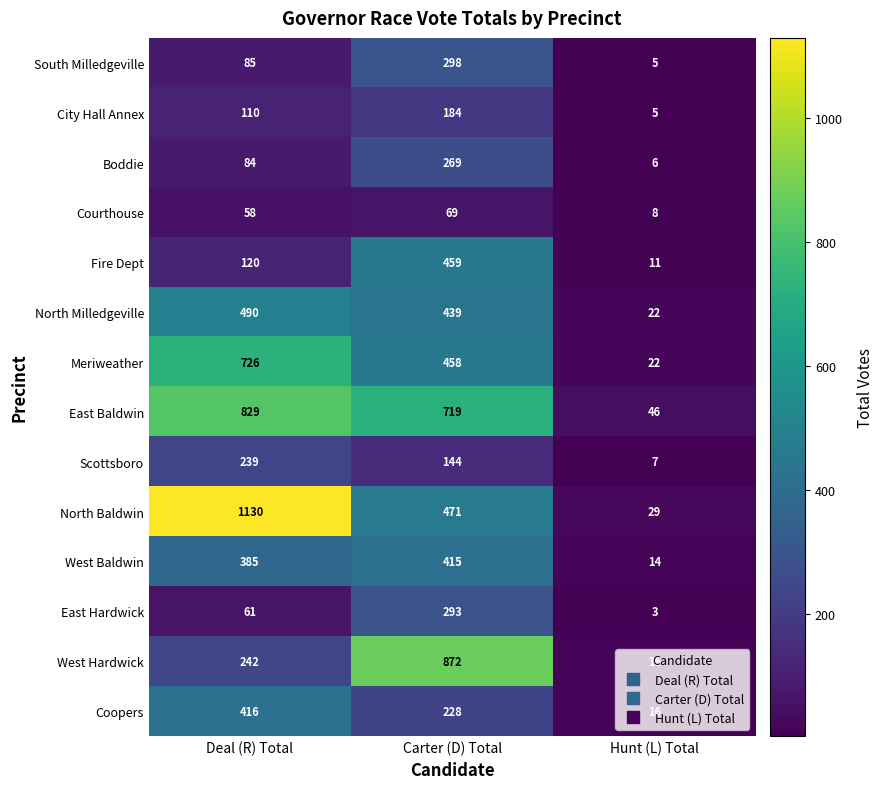

What is the greatest value displayed?

1130